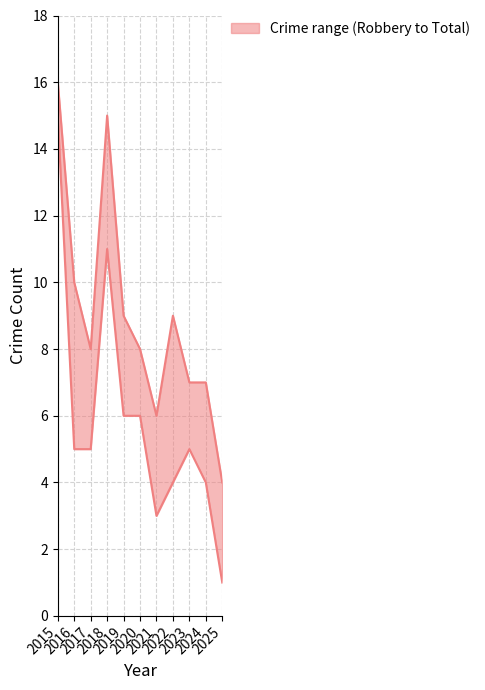

Reading left to right, extract all data points from this chart.

Robbery: 2015=15	2016=5	2017=5	2018=11	2019=6	2020=6	2021=3	2022=4	2023=5	2024=4	2025=1
Total: 2015=16	2016=10	2017=8	2018=15	2019=9	2020=8	2021=6	2022=9	2023=7	2024=7	2025=4